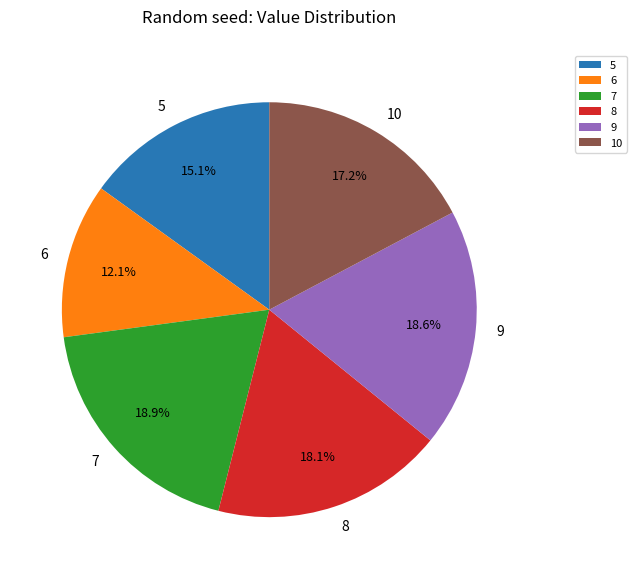

How many segments does this pie chart have?

6